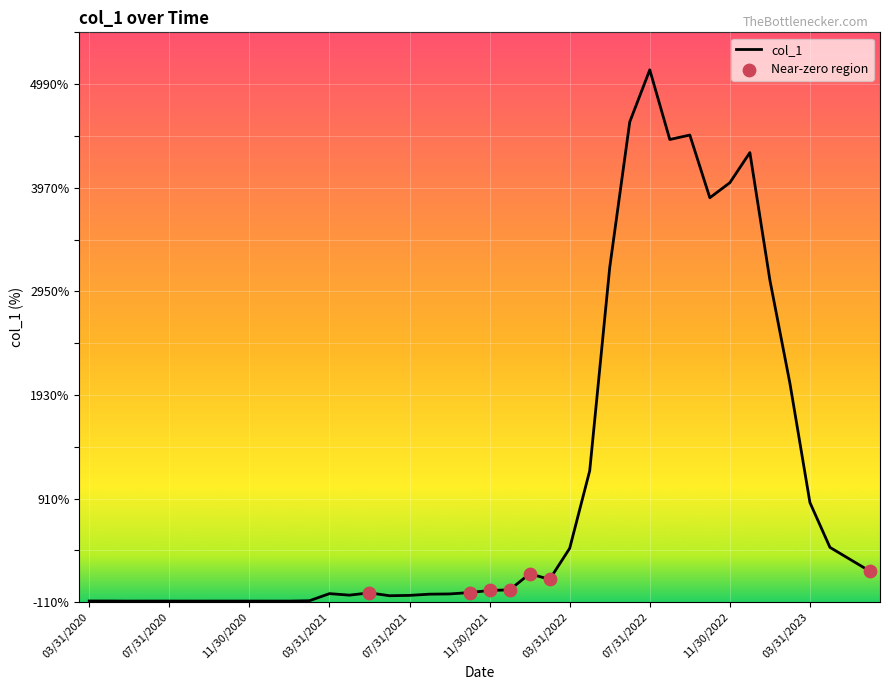

What is the maximum value shown in the chart?

5130.8